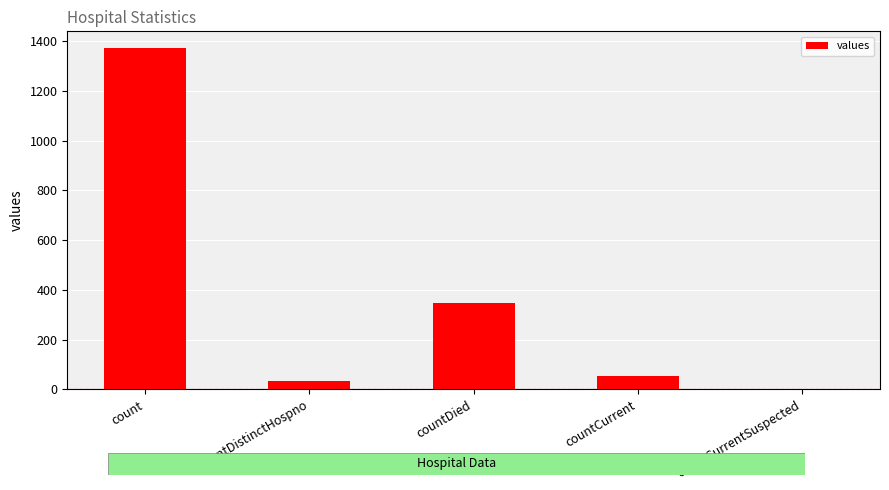

What is the maximum value shown in the chart?

1371